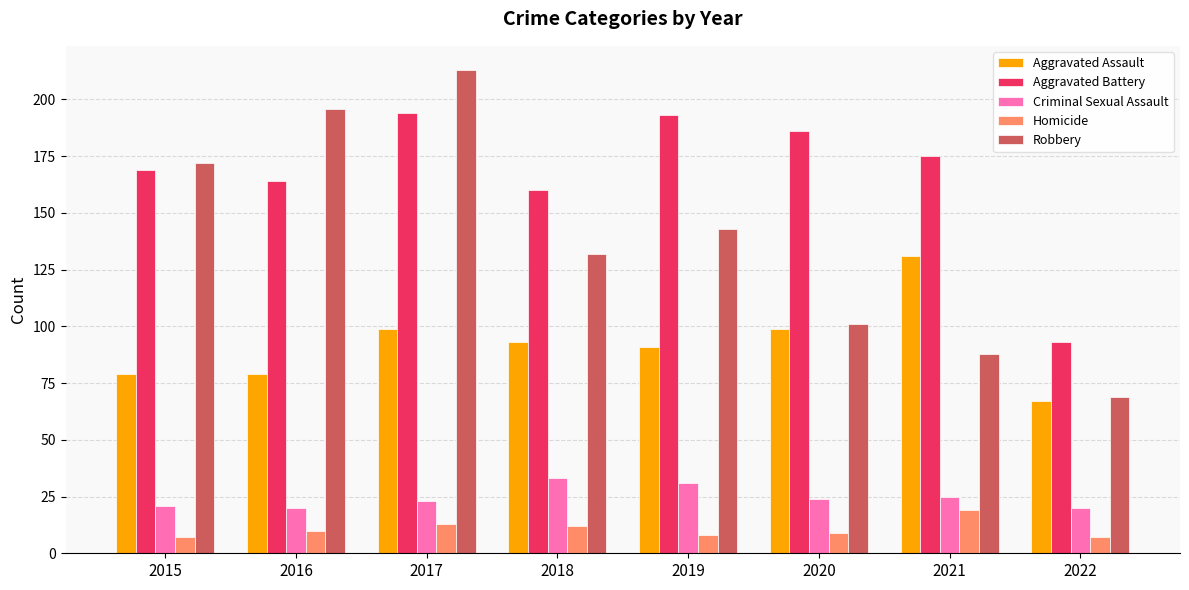

How many distinct data groups are displayed?

5